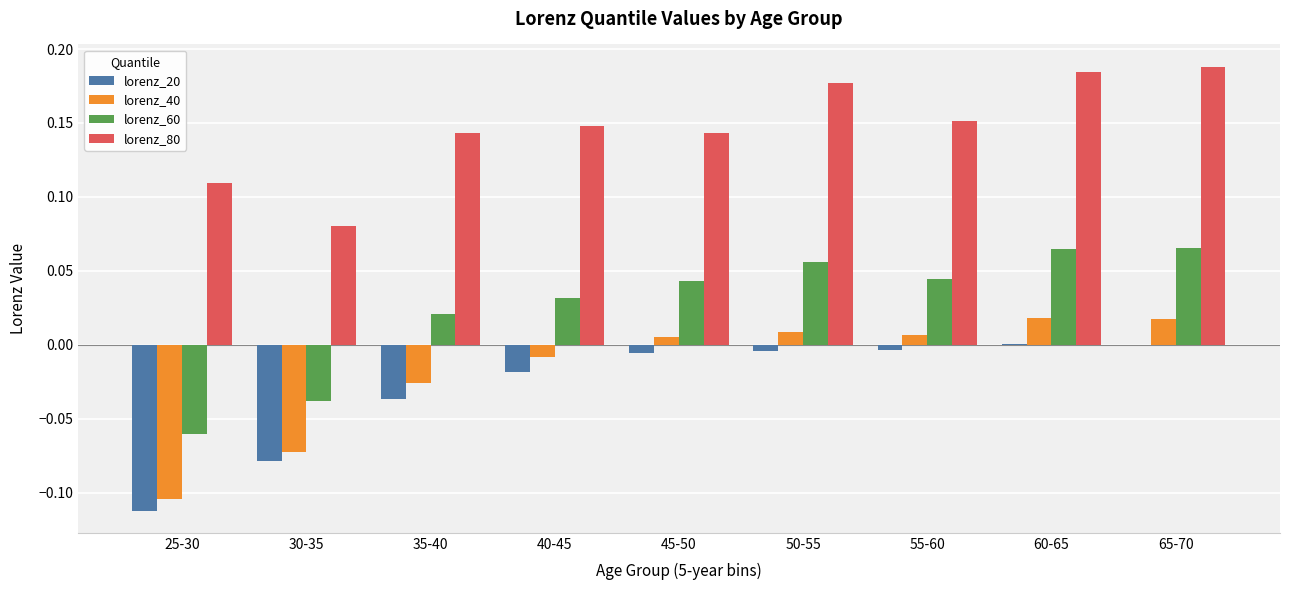

What is the sum of all lorenz_20 values?

-0.3